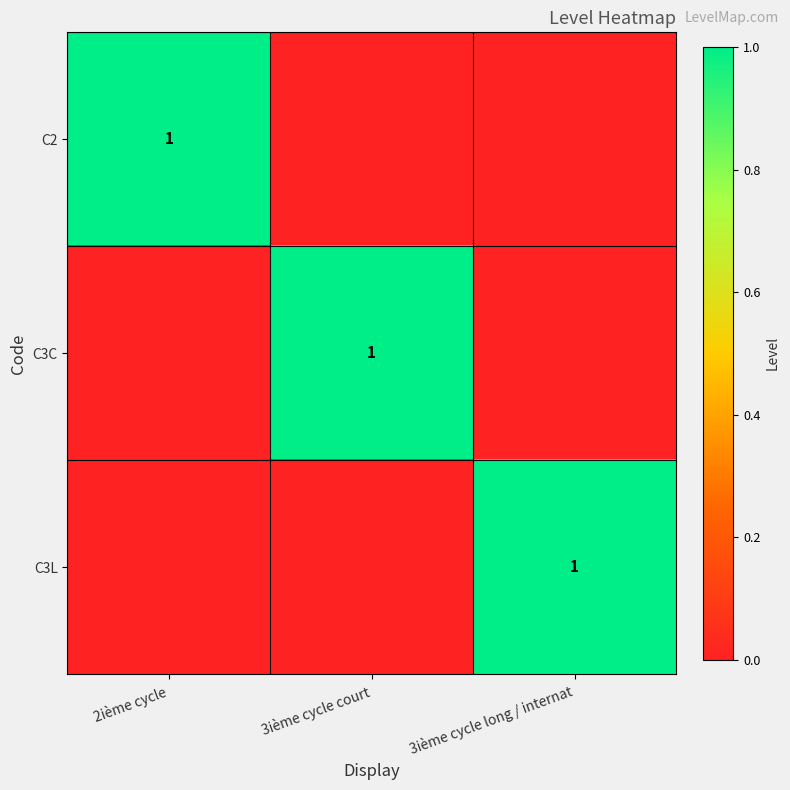

The C2 series shows 1 at 2ième cycle. True or false?

True